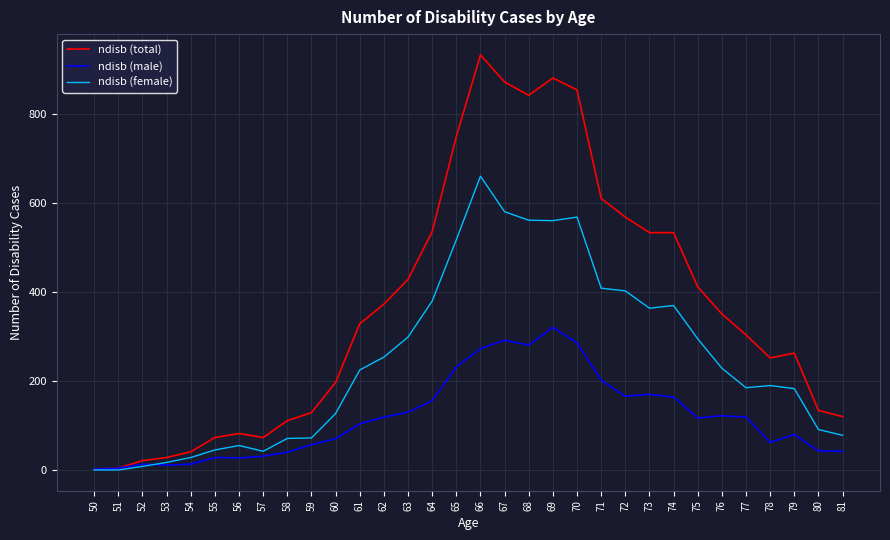

What is the difference between the maximum and minimum values in the ndisb (total) series?

932